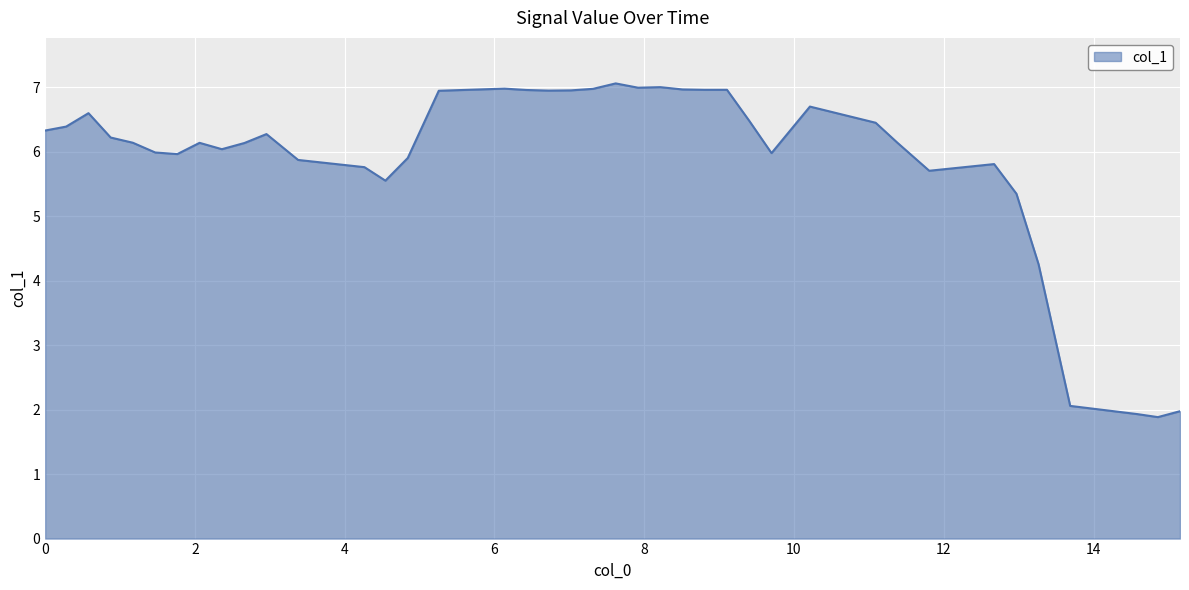

What is the maximum value shown in the chart?

7.1